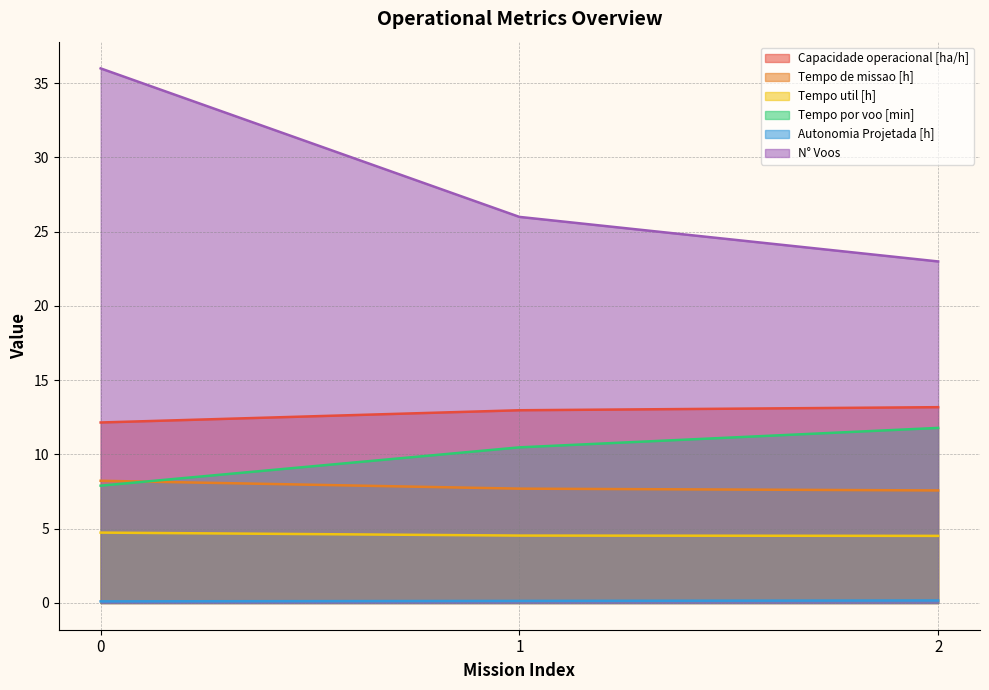

What is the spread (max minus min) of values at 1?

25.9